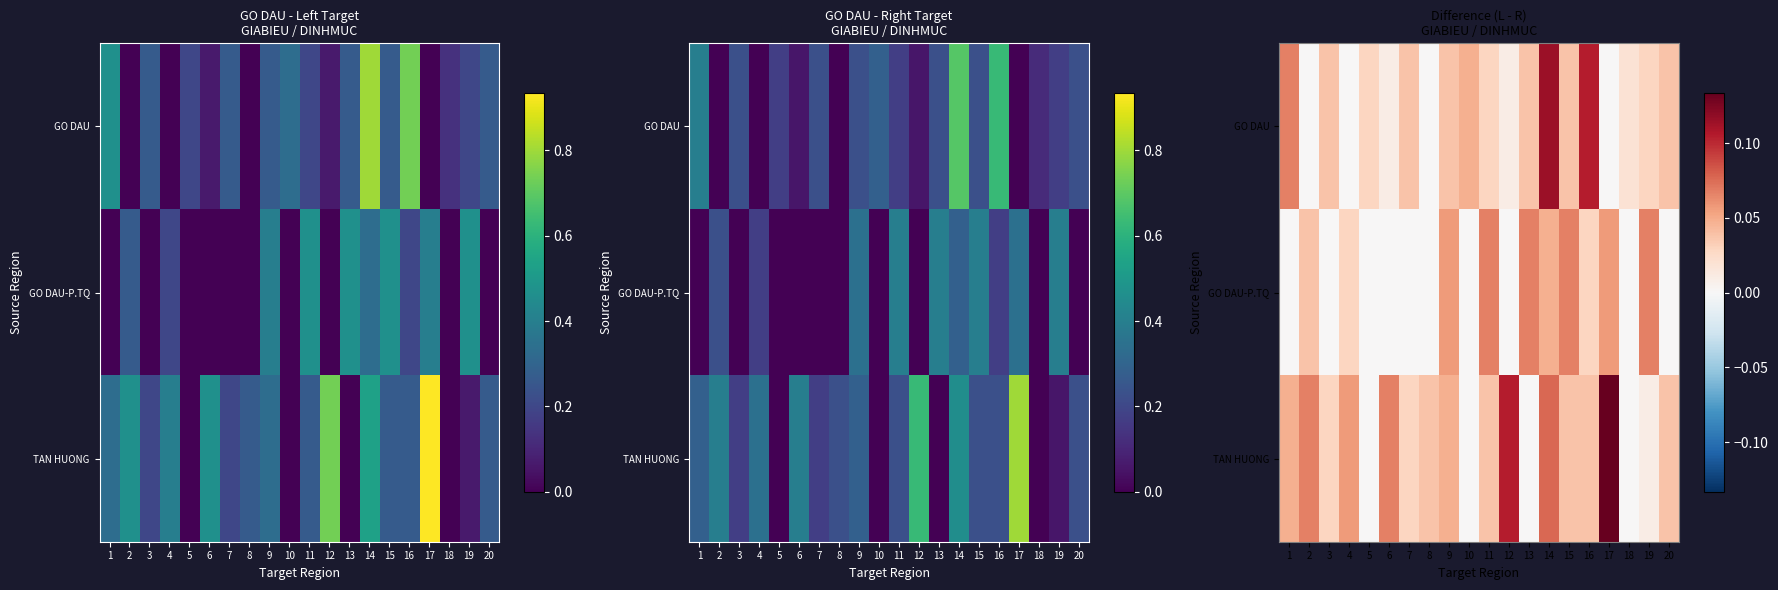

Which category has the lowest value across all series?

2